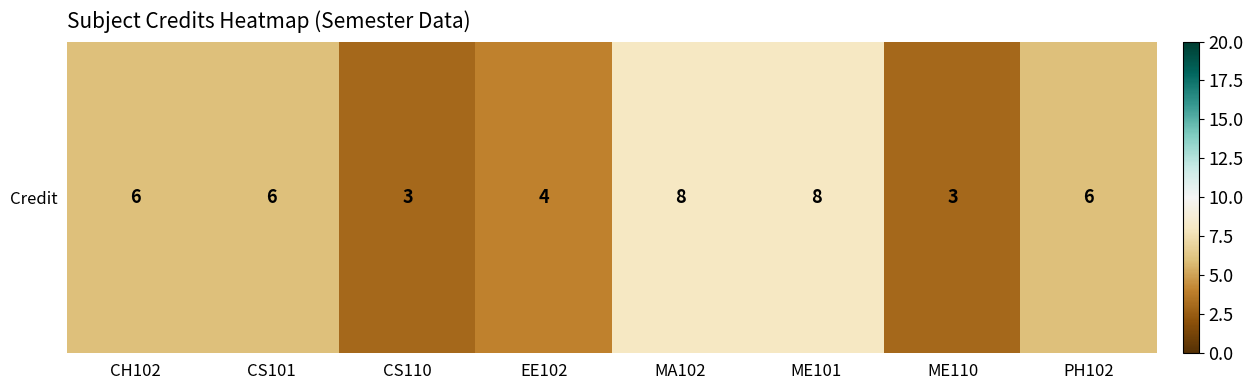

List the labels in order of value, largest first.

MA102, ME101, CH102, CS101, PH102, EE102, CS110, ME110